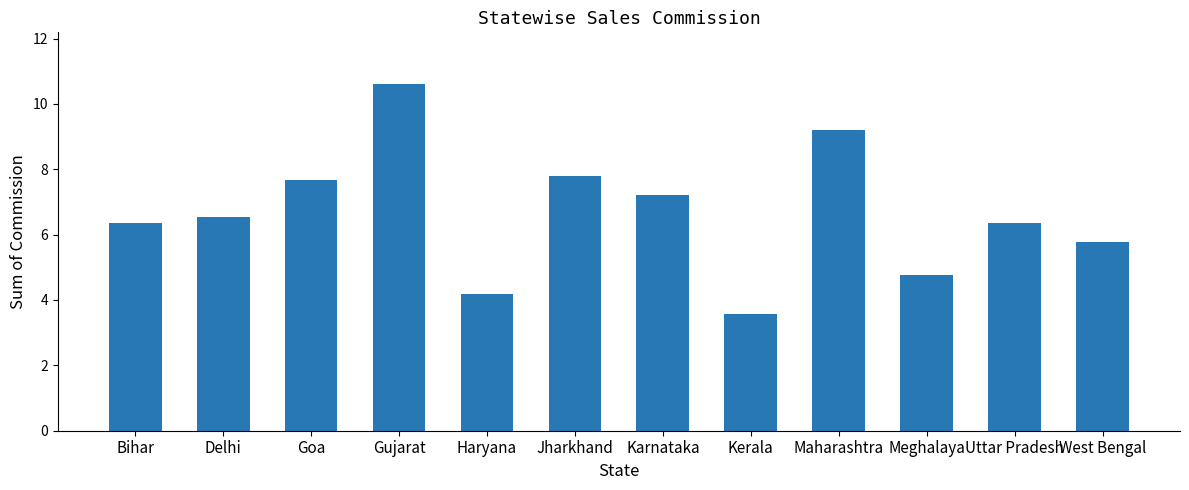

What is the sum of all values?

80.0